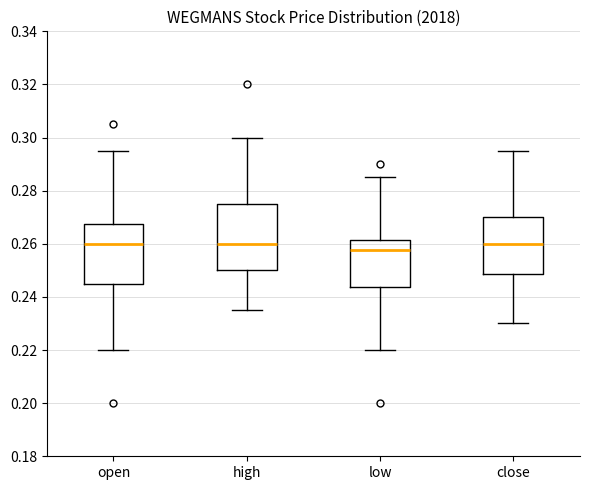

Which box is the tallest, from its lower edge to its upper edge?

high